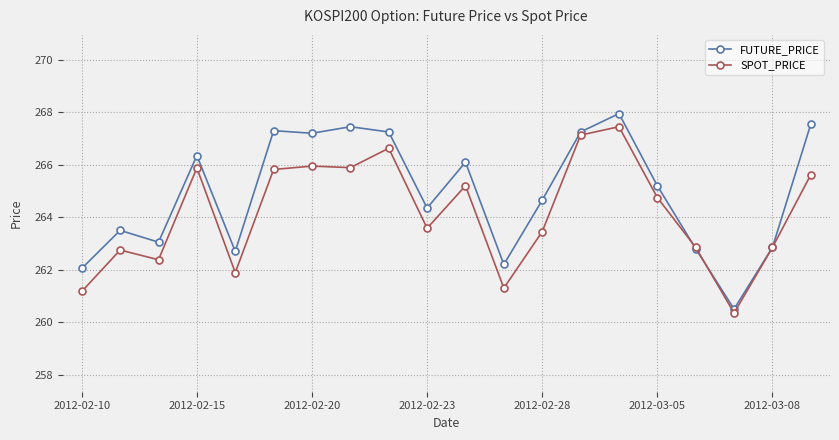

At how many categories does at least one series exceed 266?

9